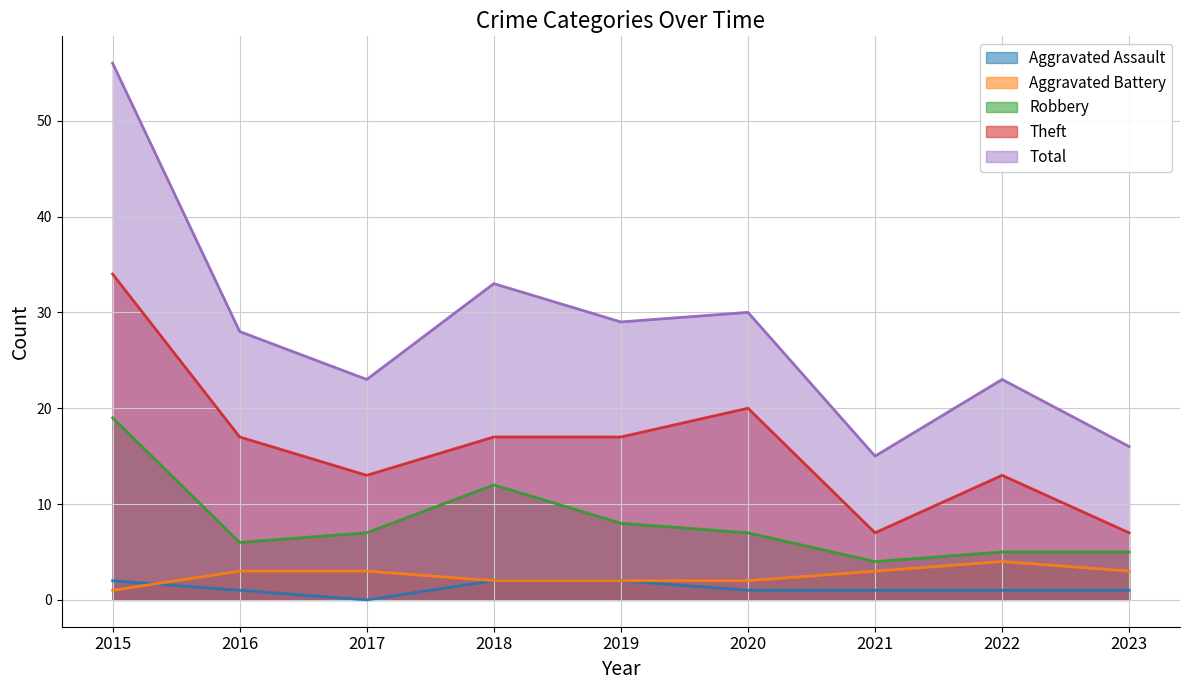

What is the total value across all series at 2020?

60